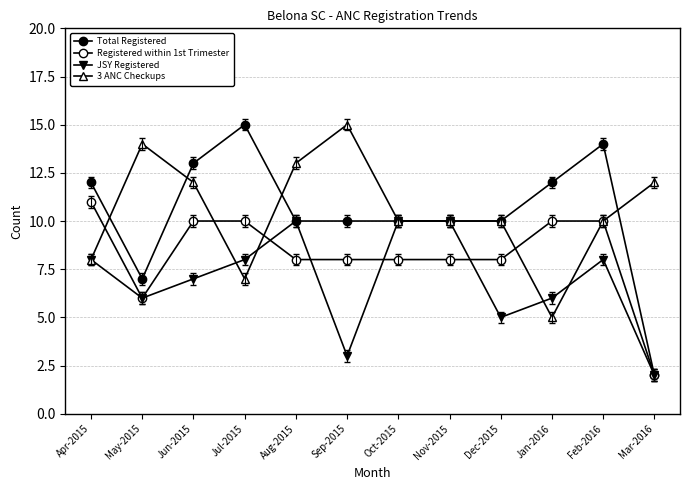

What is the spread (max minus min) of values at Apr-2015?

4